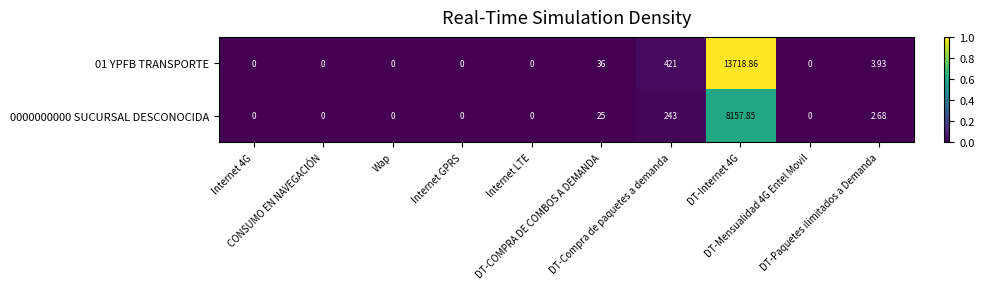

How many values in 01 YPFB TRANSPORTE are above zero?

4